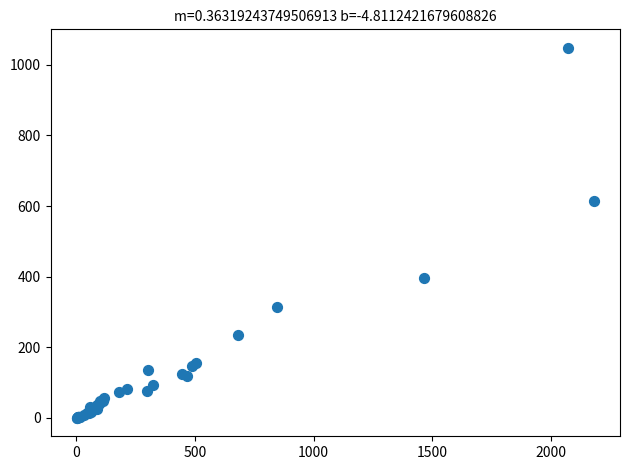

What Y value in the scatter plot is closest to 524?

613.0